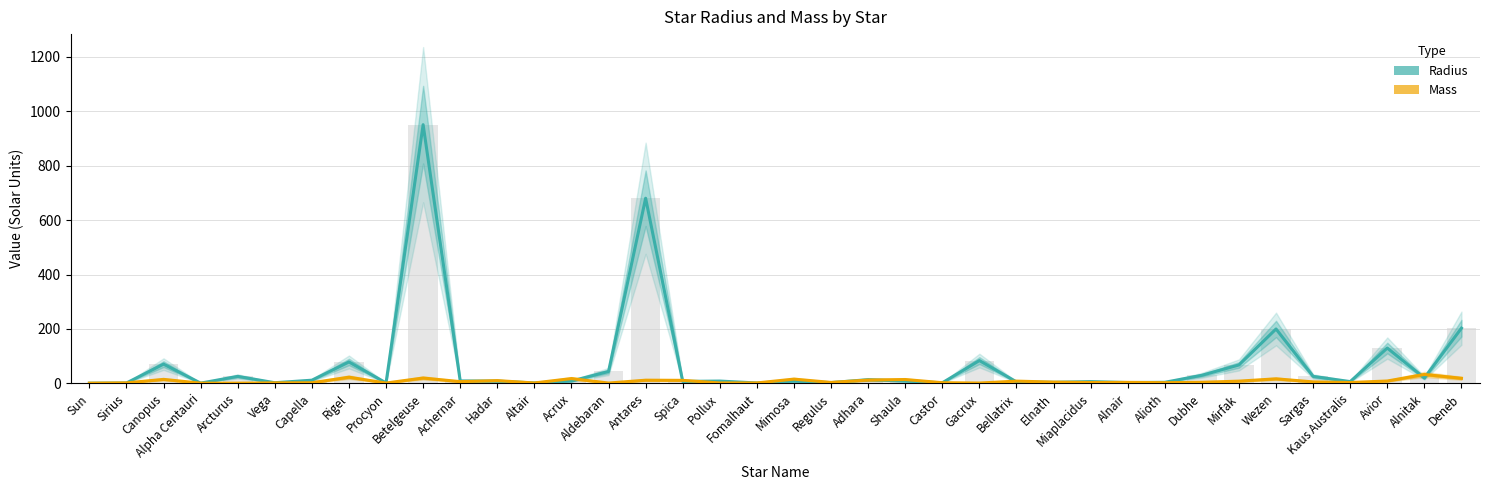

What is the greatest value displayed?

950.0